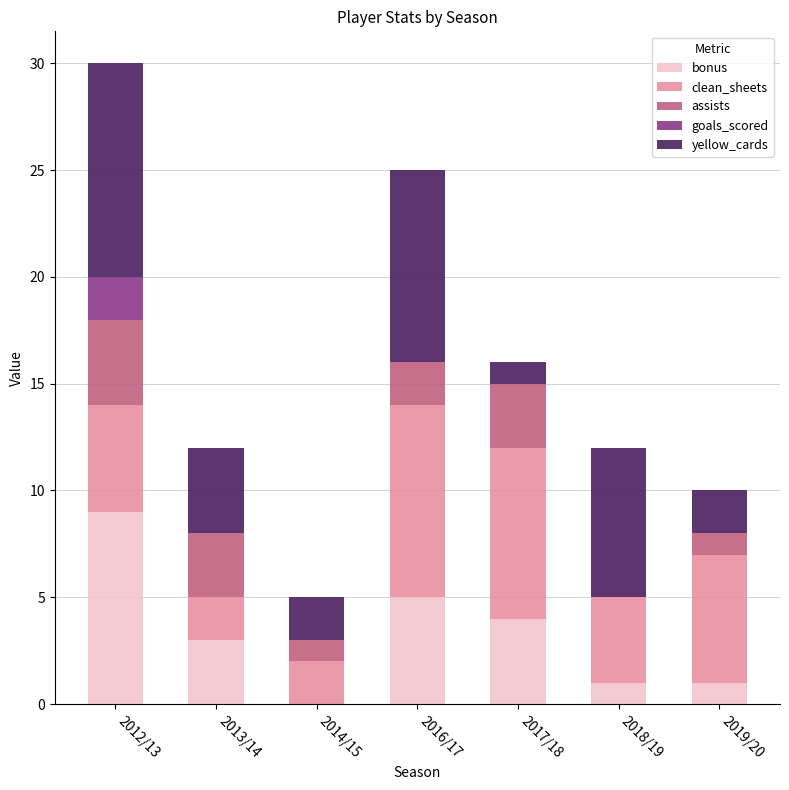

What is the sum of all bonus values?

23